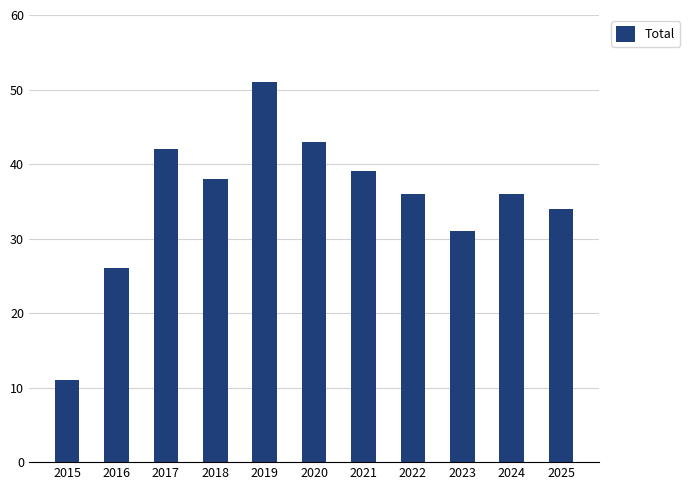

Reading left to right, extract all data points from this chart.

2015=11	2016=26	2017=42	2018=38	2019=51	2020=43	2021=39	2022=36	2023=31	2024=36	2025=34